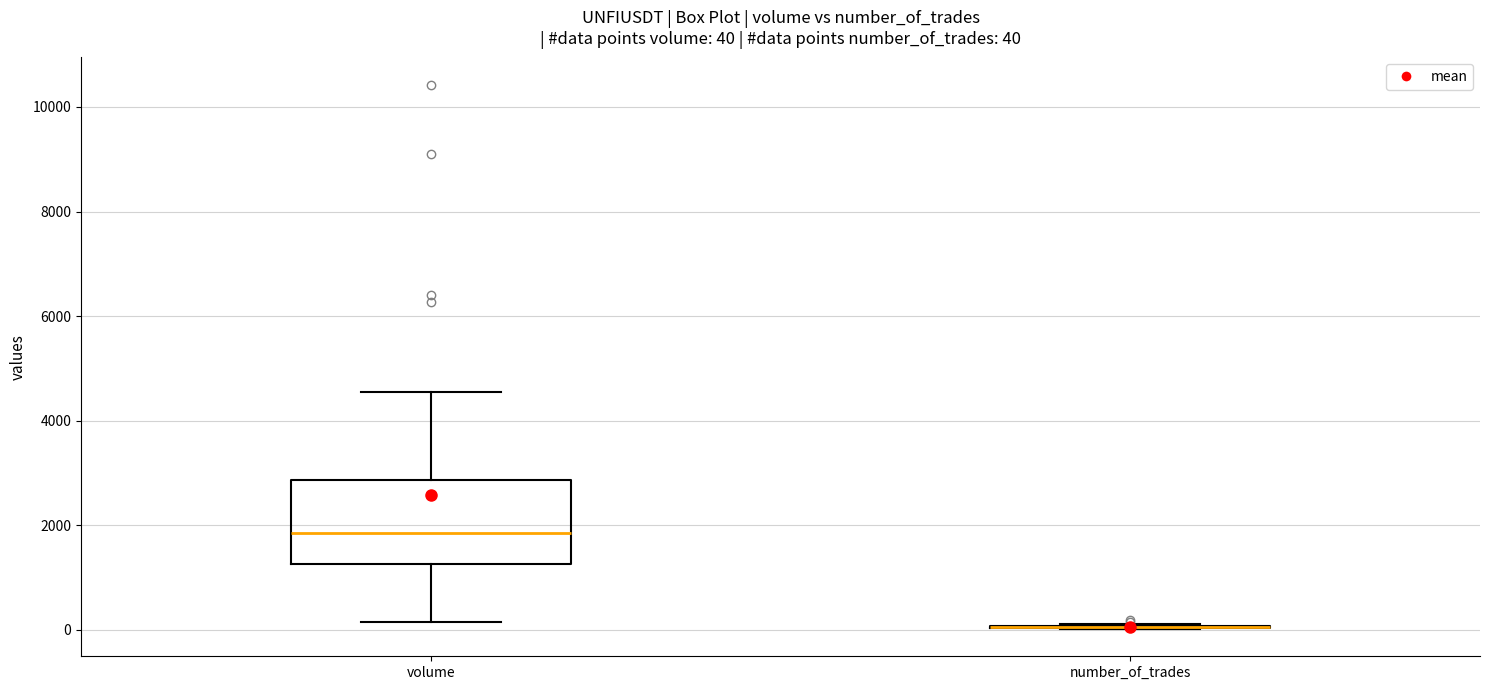

Comparing the boxes themselves (not the whiskers), which one is the tallest?

volume